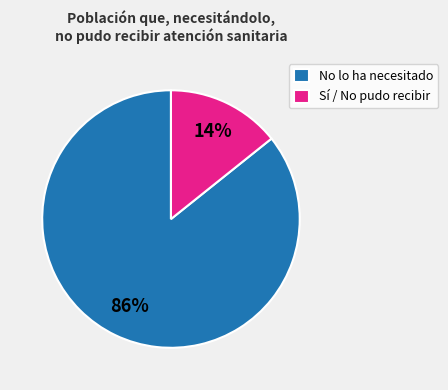

To the nearest percent, what is the combined percentage of No lo ha necesitado and Sí / No pudo recibir?

100%